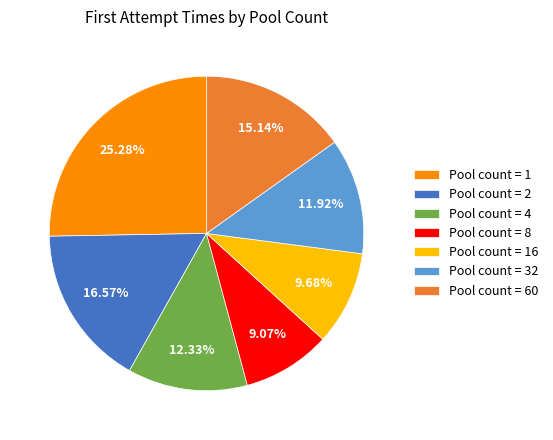

Is the sum of Pool count = 32 and Pool count = 16 greater than half?

No